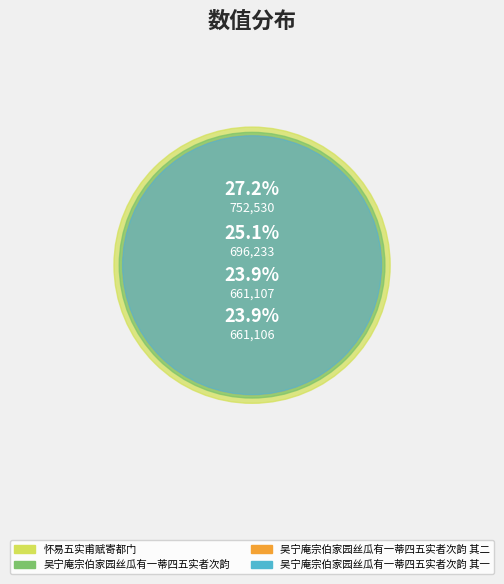

Count the number of slices in the pie.

4